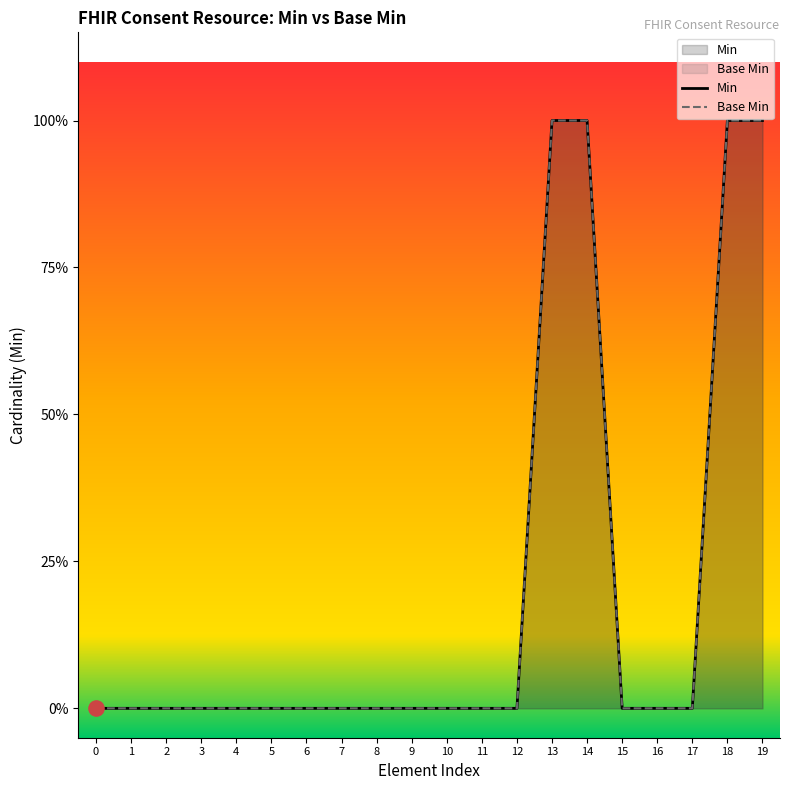

Which series has the widest spread of Y values?

Min